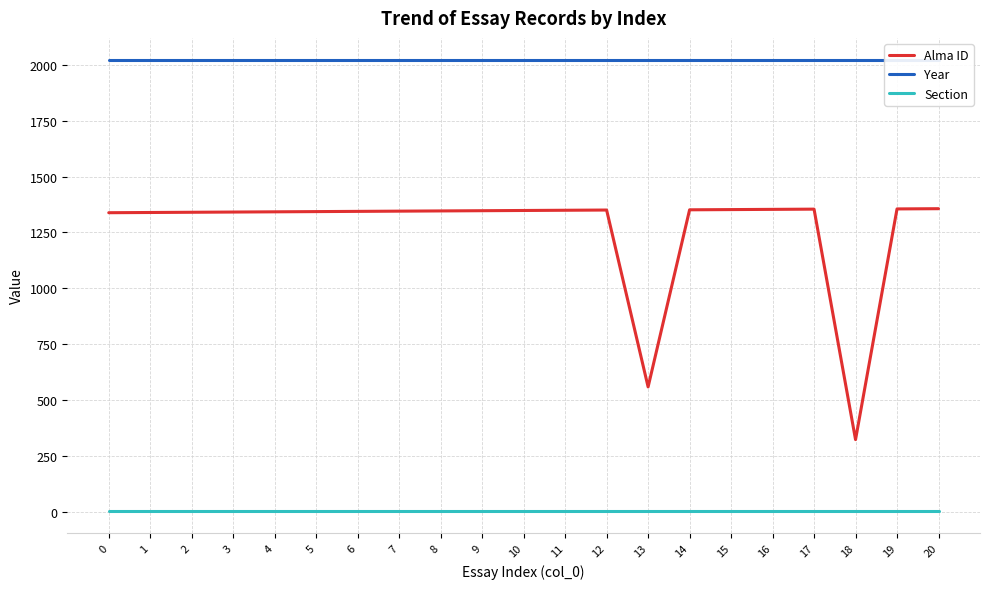

Is it true that Alma ID equals 309 at 13?

False